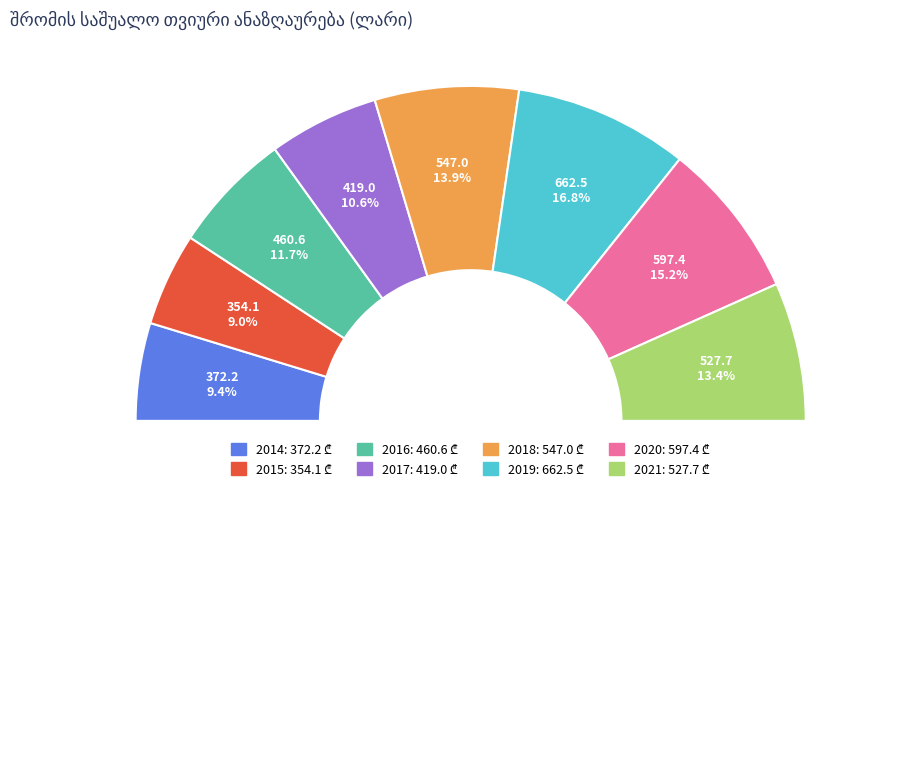

Do 2017 and 2019 together represent more than half of the pie?

No